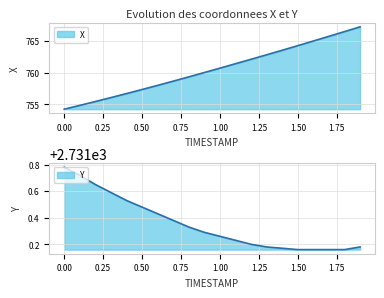

Rank the categories by X value from lowest to highest.

0.0, 0.1, 0.2, 0.3, 0.4, 0.5, 0.6, 0.7, 0.8, 0.9, 1.0, 1.1, 1.2, 1.3, 1.4, 1.5, 1.6, 1.7, 1.8, 1.9